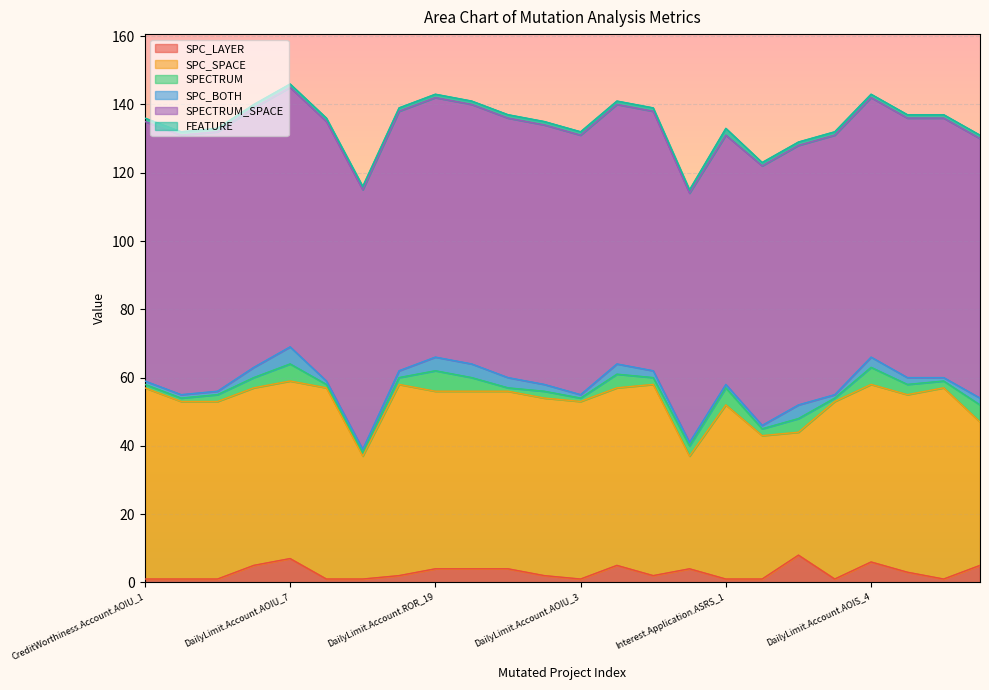

What is the spread (max minus min) of values at DailyLimit.Account.COD_2?

75